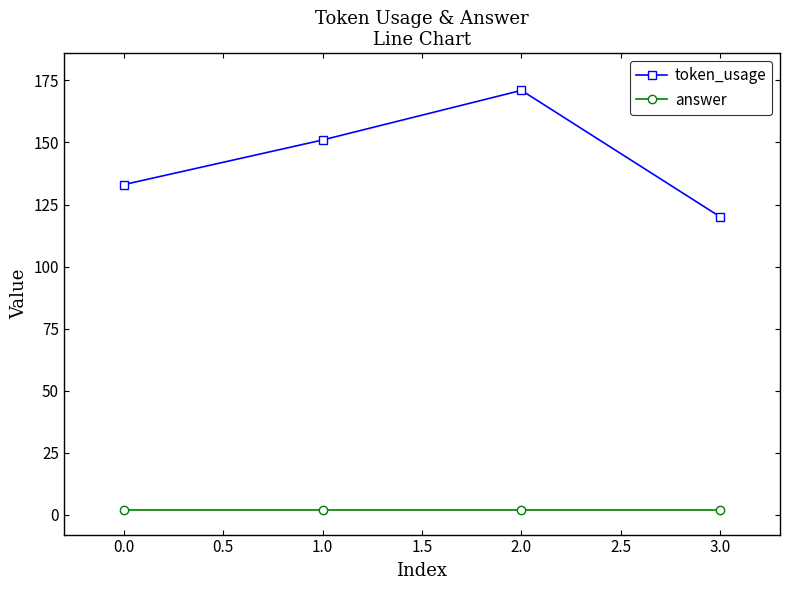

How many token_usage values are between 133 and 171?

3